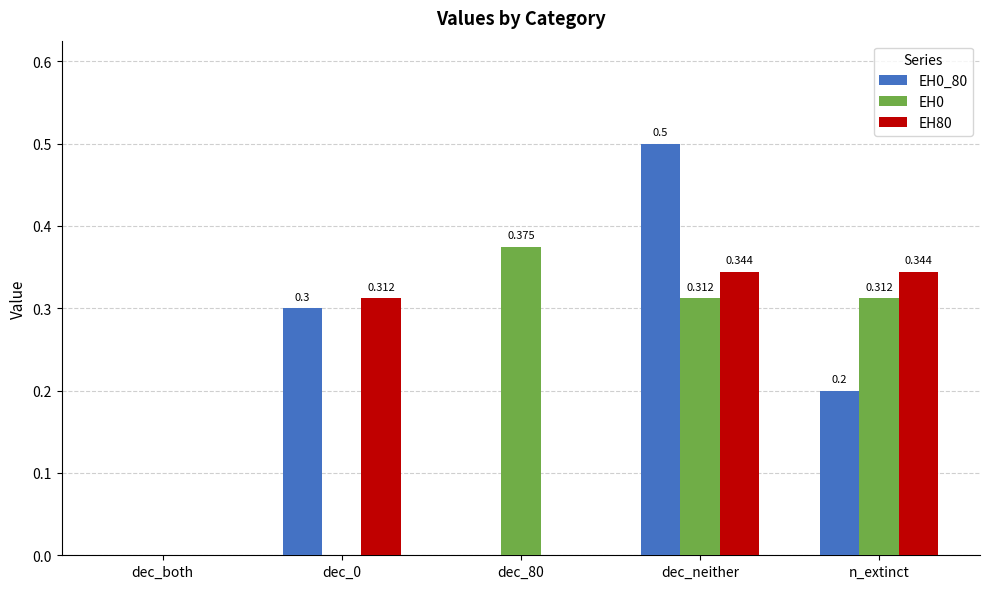

At which category is the sum across all series the highest?

dec_neither